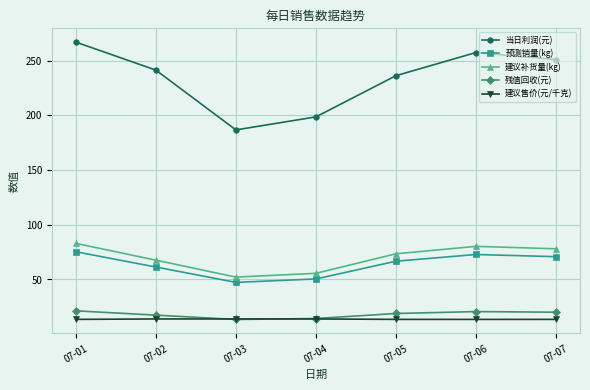

What is the maximum value shown in the chart?

267.0